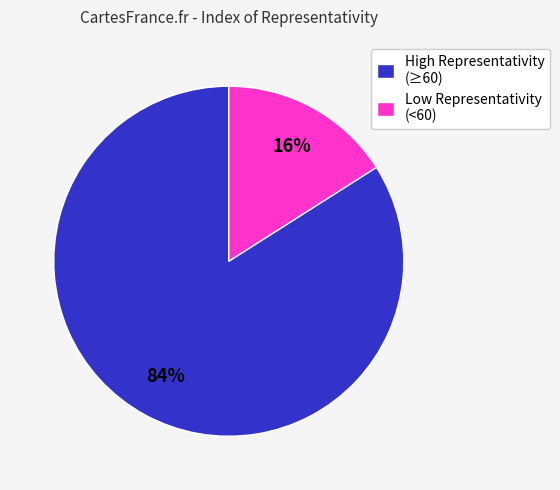

Which has a higher value, High Representativity (≥60) or Low Representativity (<60)?

High Representativity (≥60)